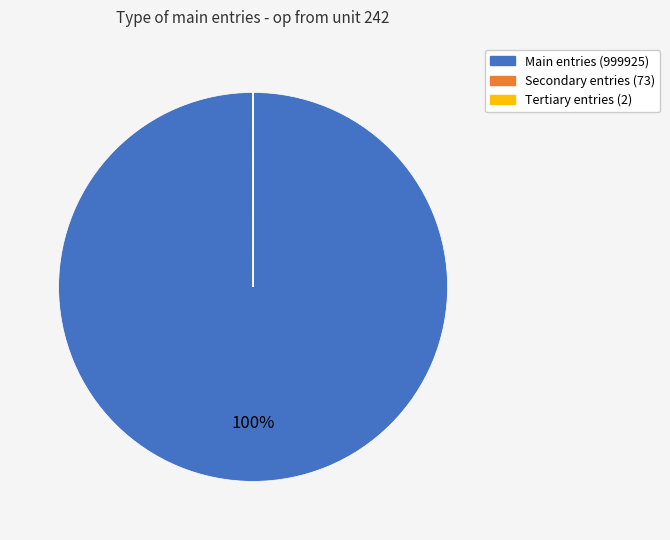

To the nearest percent, what portion does Main entries (999925) represent?

100%